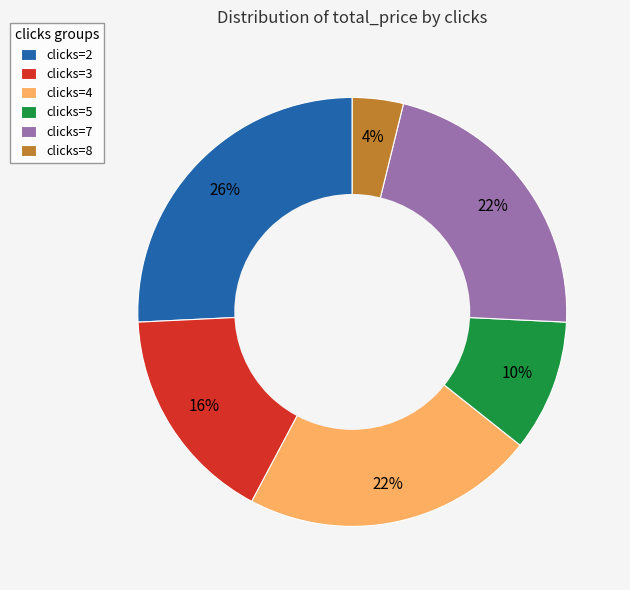

To the nearest percent, what is the average slice percentage?

17%